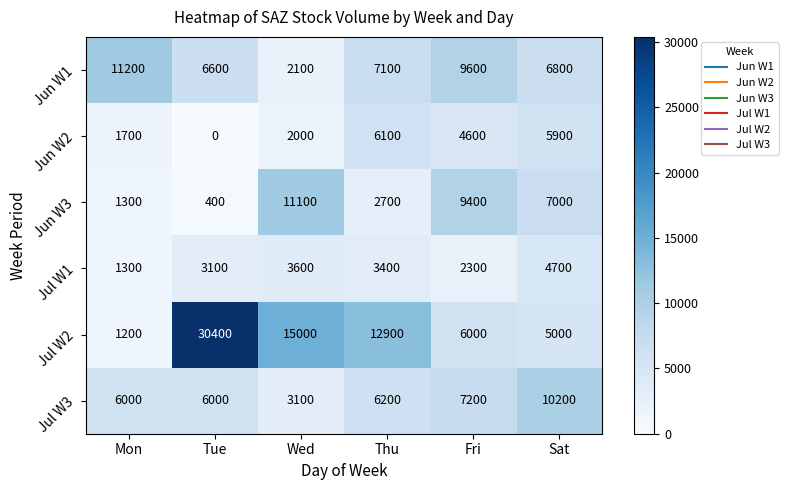

What is the difference between the highest and lowest values at Sat?

5500